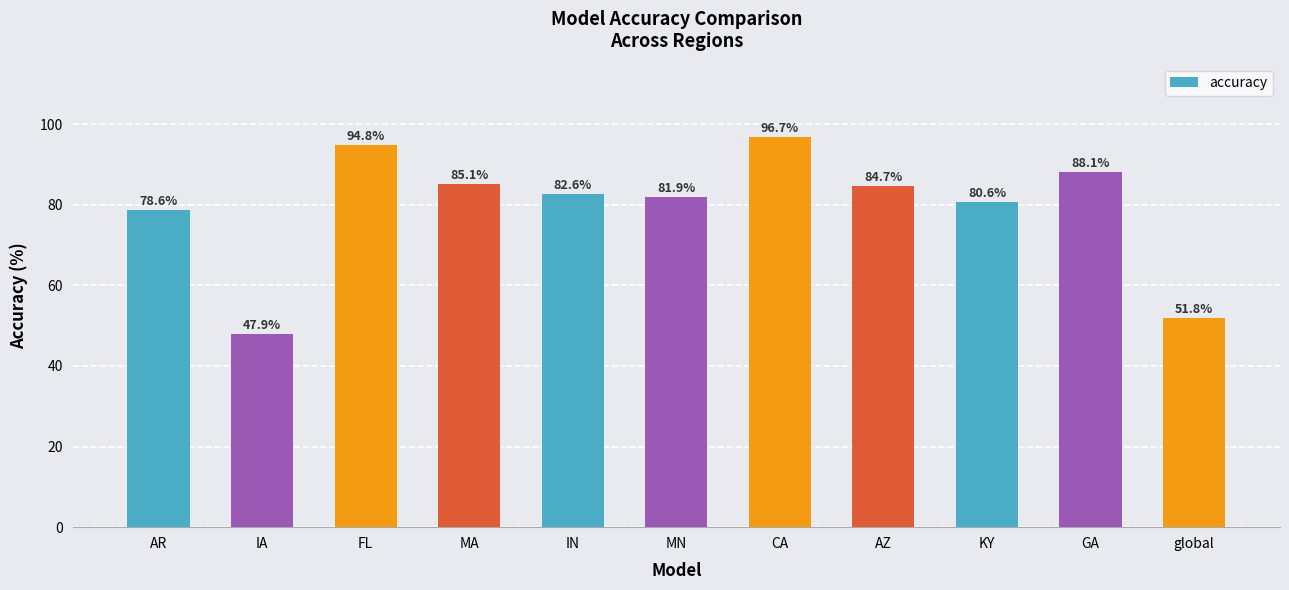

True or false: the data shows 41.1 at AR.

False